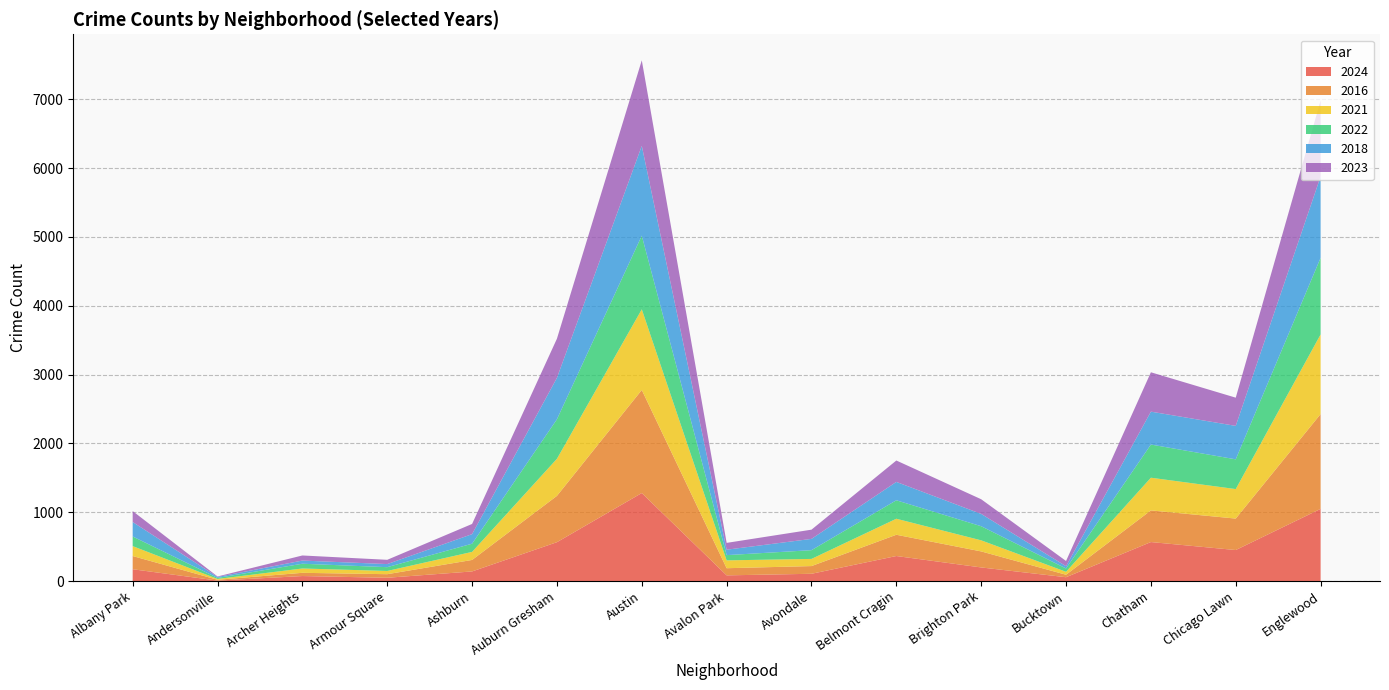

Reading right to left, transcribe all the data shown in this chart.

2024: 1048	450	566	55	197	363	105	82	1278	564	139	47	72	6	171
2016: 1378	457	460	36	233	309	112	104	1498	673	167	52	47	12	192
2021: 1157	429	475	43	161	233	104	114	1172	539	117	47	63	12	144
2022: 1113	432	482	48	205	268	127	76	1070	574	119	55	69	15	140
2018: 1182	486	478	33	179	267	164	79	1305	602	139	45	46	14	210
2023: 1104	410	572	76	213	311	134	99	1243	569	148	62	74	7	159